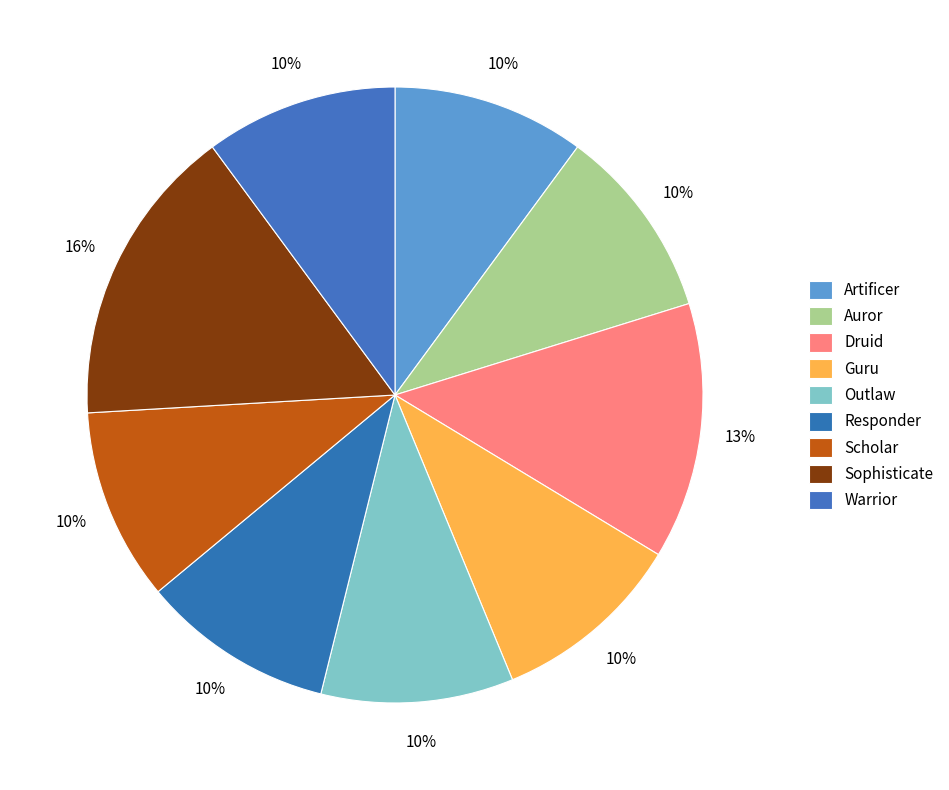

To the nearest percent, what percentage of the pie is Responder?

10%